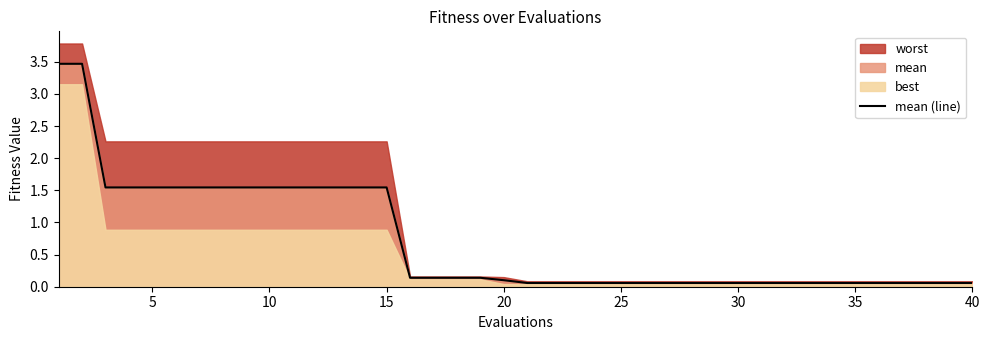

What is the sum of all values?

28.8